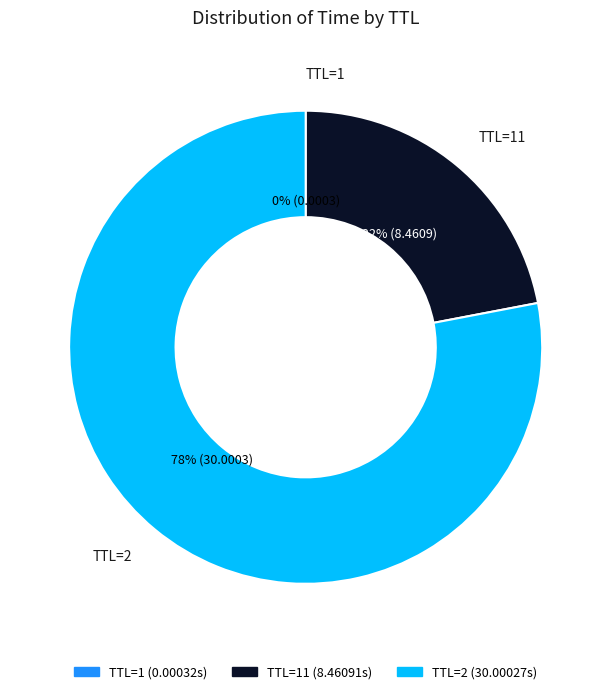

Does any single category account for the majority?

Yes